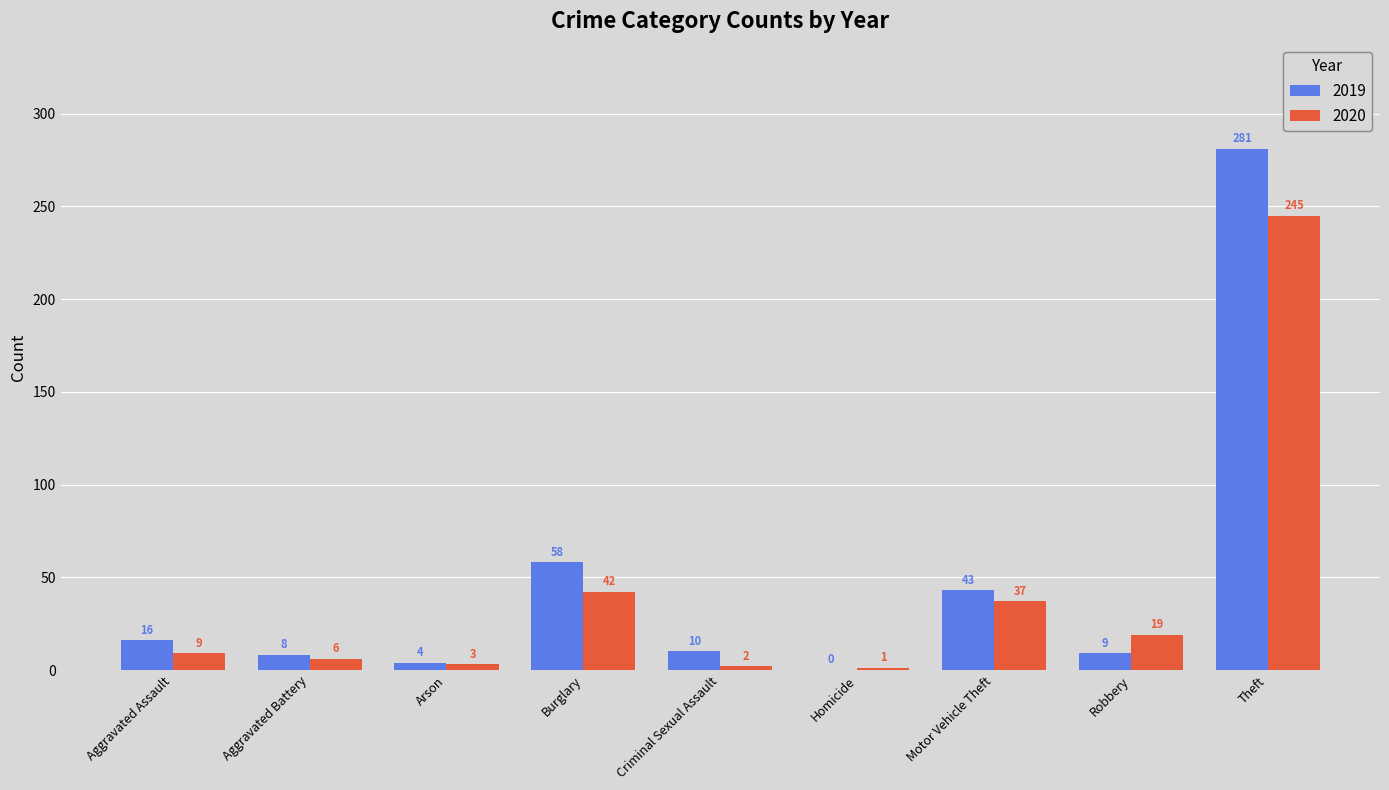

Is the value of 2019 at Criminal Sexual Assault greater than the value of 2020 at Robbery?

No